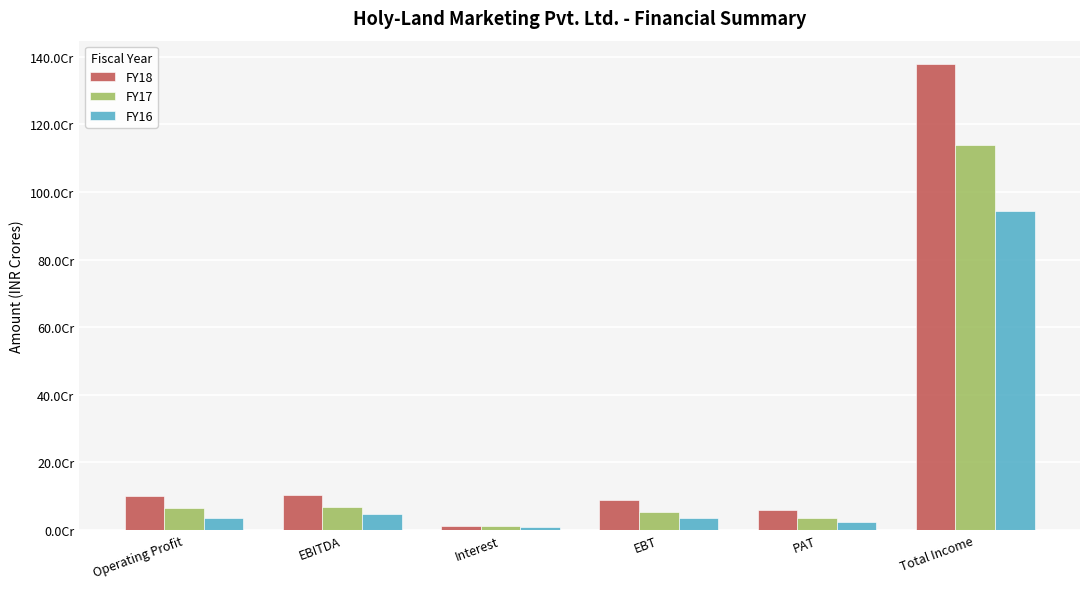

What is the average value of the FY16 series?

182311608.4